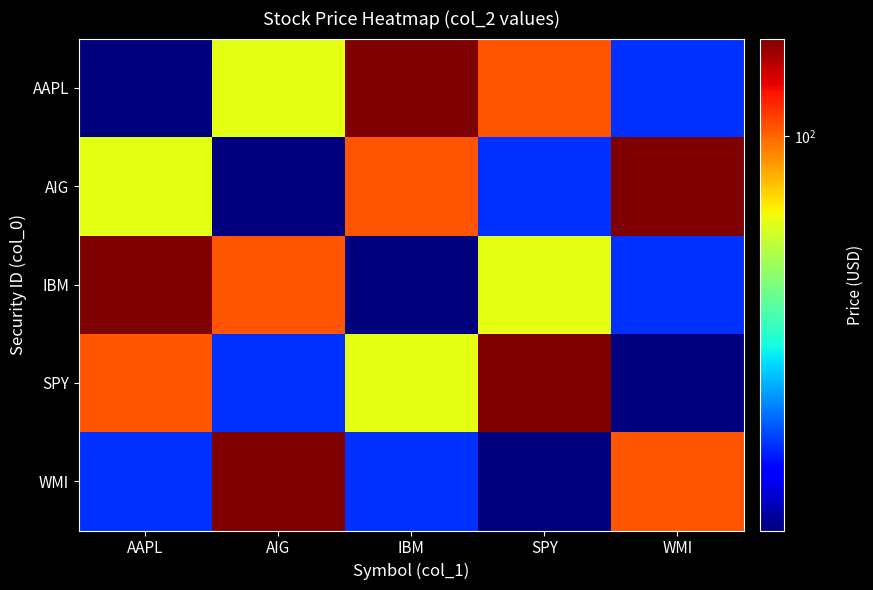

How many categories are shown in the chart?

5